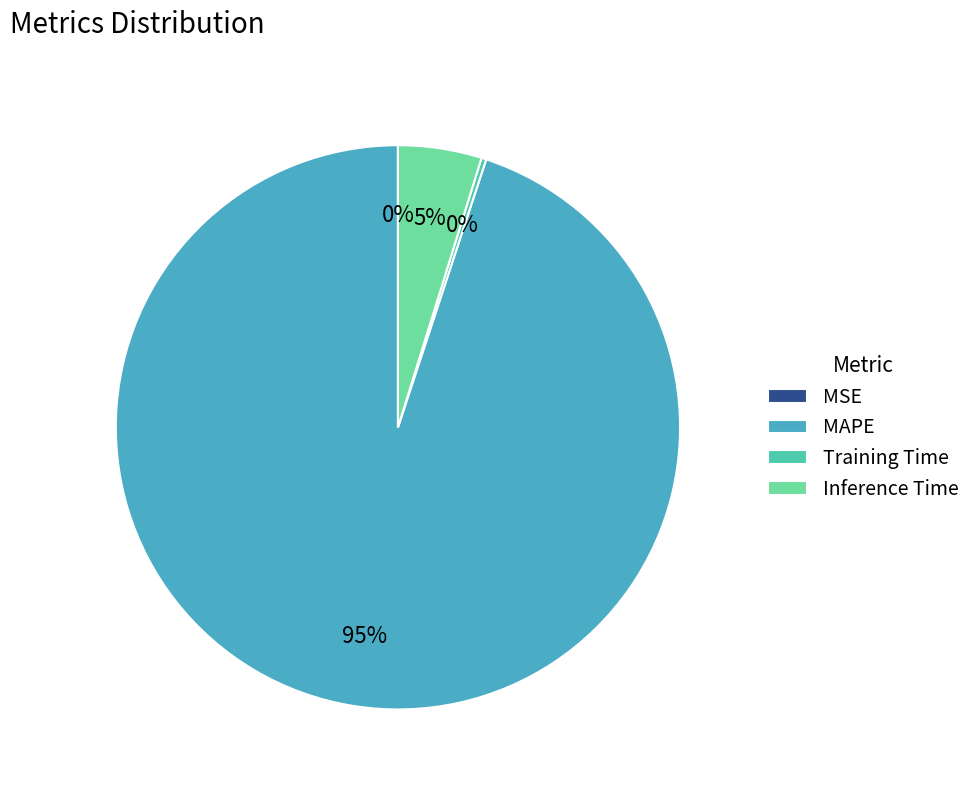

Is there any slice that represents more than half of the pie?

Yes